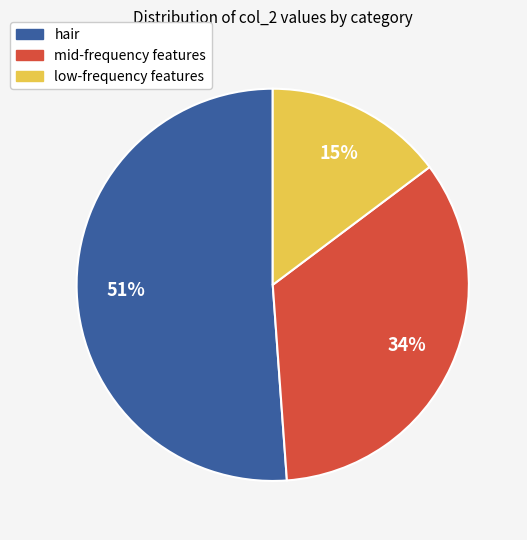

How many slices are in this pie chart?

3